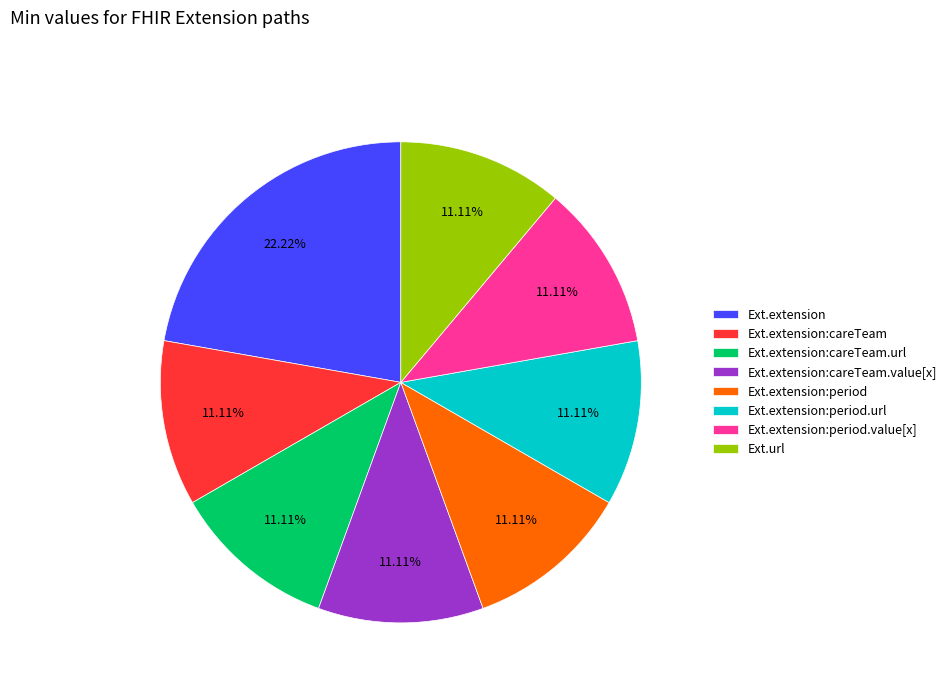

Is there a majority slice in this chart?

No